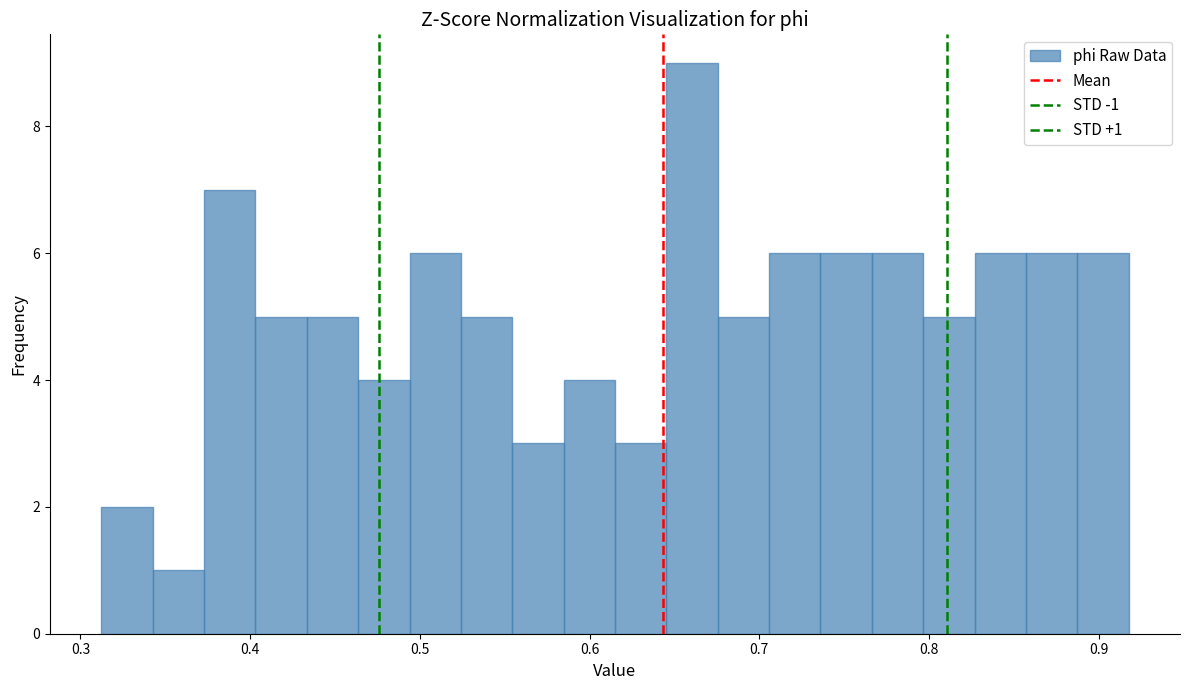

Around what value on the x-axis is the tallest bar? Give the approximate position of its centre, as read against the axis.

0.66